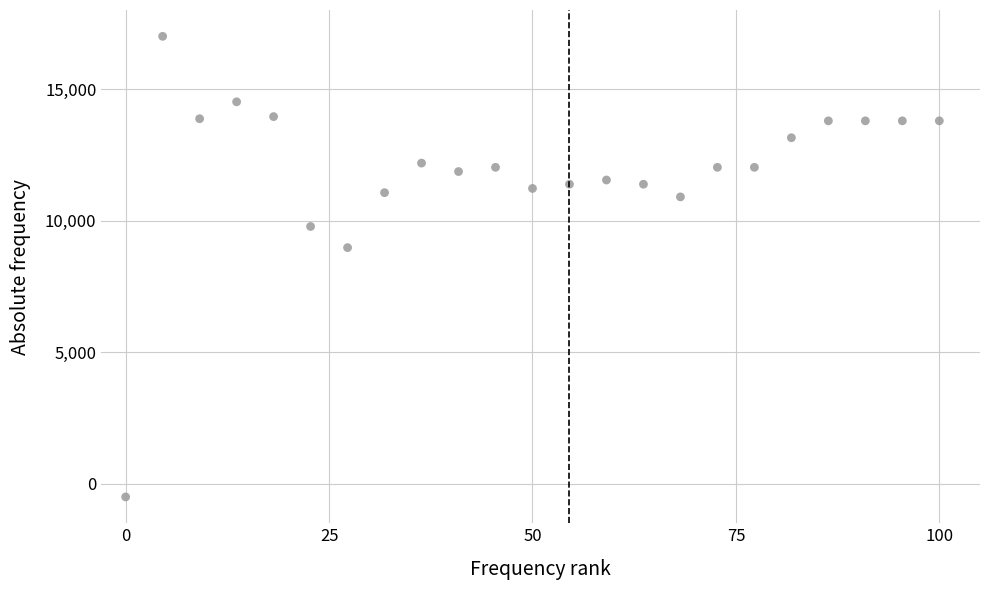

What is the range of Y values (max minus min)?

17500.0